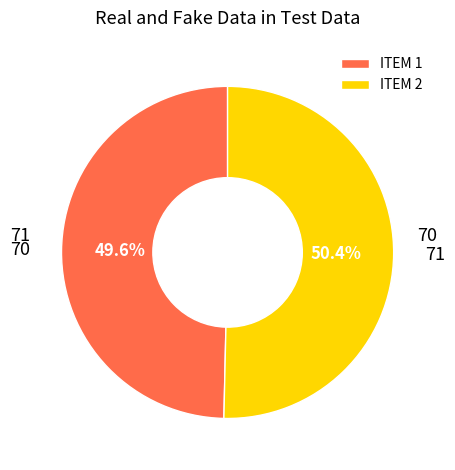

How much of the chart is everything except ITEM 2?

49.6%